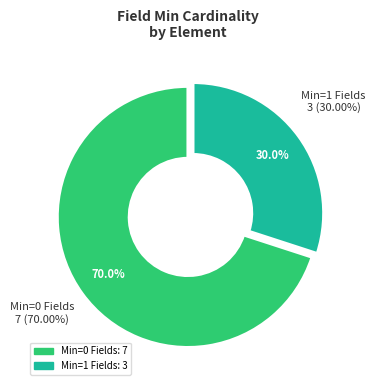

Does Organization.meta.security account for over 50% of the chart?

No